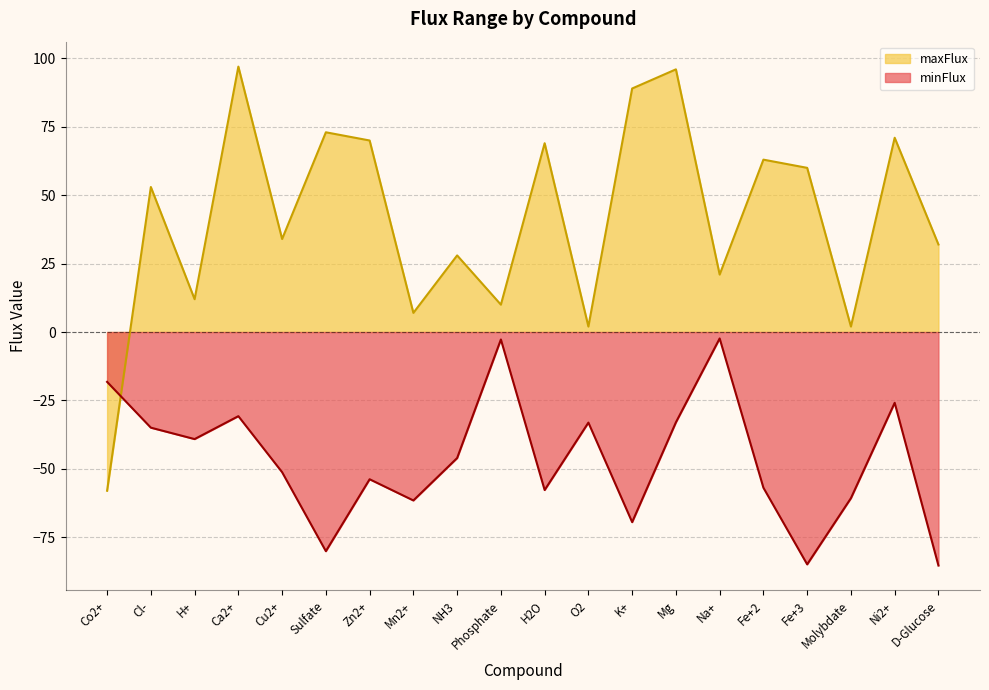

What are all the series names shown in the legend?

maxFlux, minFlux